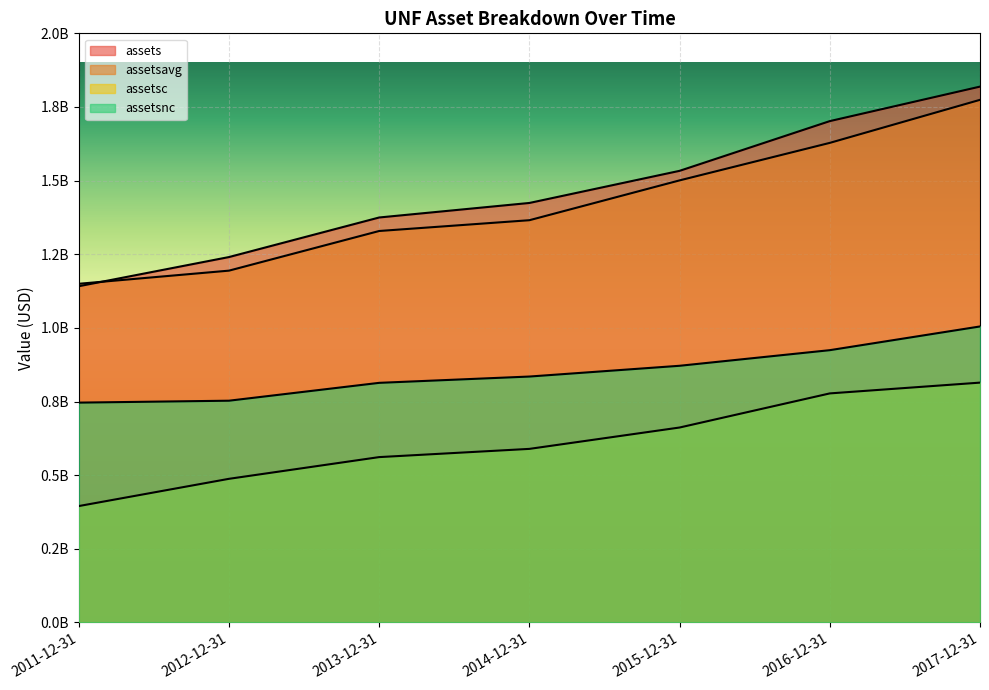

True or false: assetsnc and assets cross at least once.

False